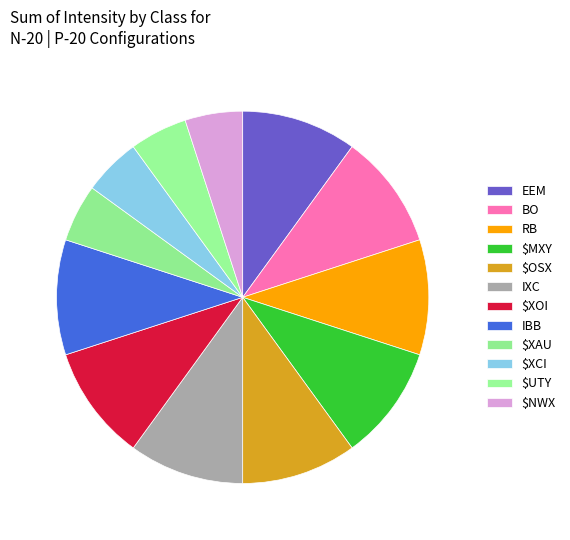

Does $XCI represent more than half of the total?

No